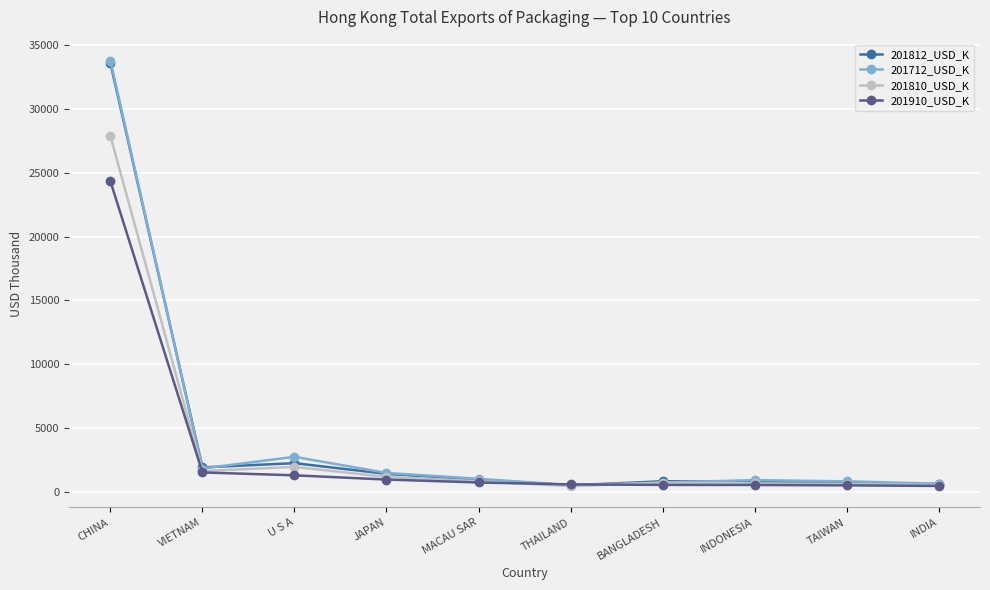

What is the label of the 3rd point from the left?

U S A